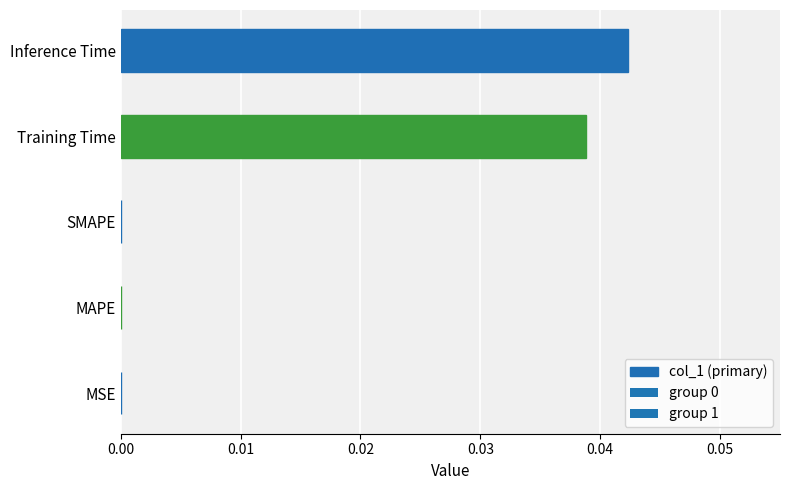

Is it true that the value at MAPE is 0.0?

True